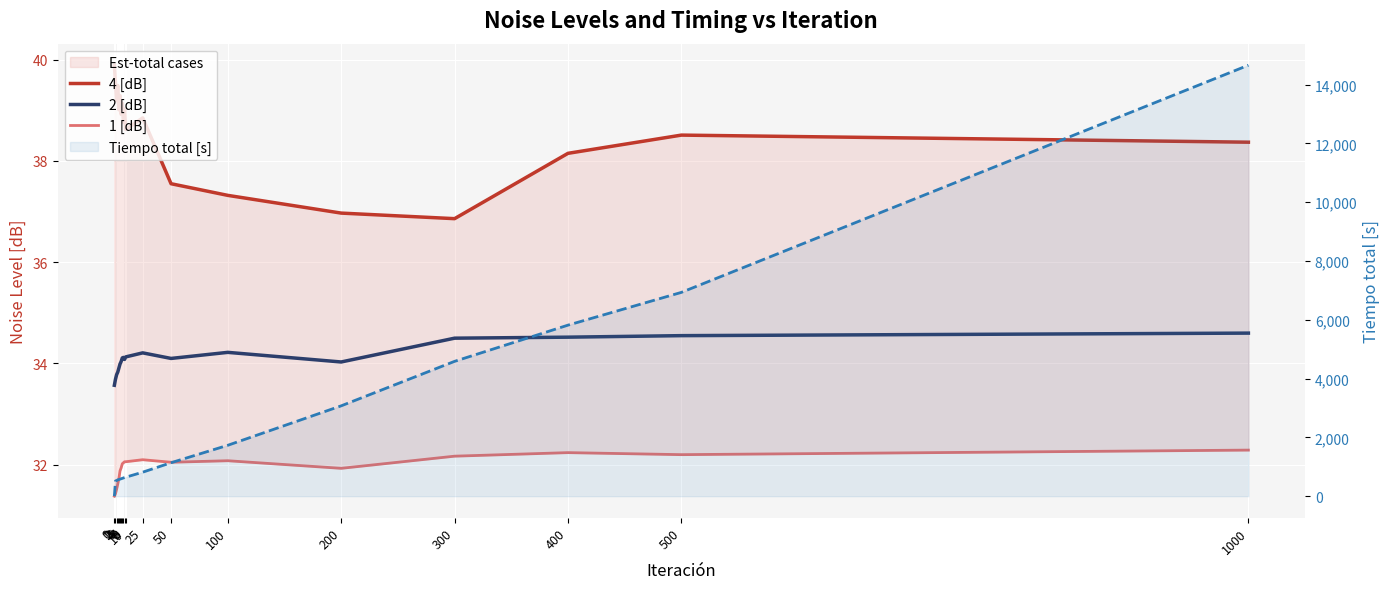

Read the 2 [dB] value at 50.

34.1